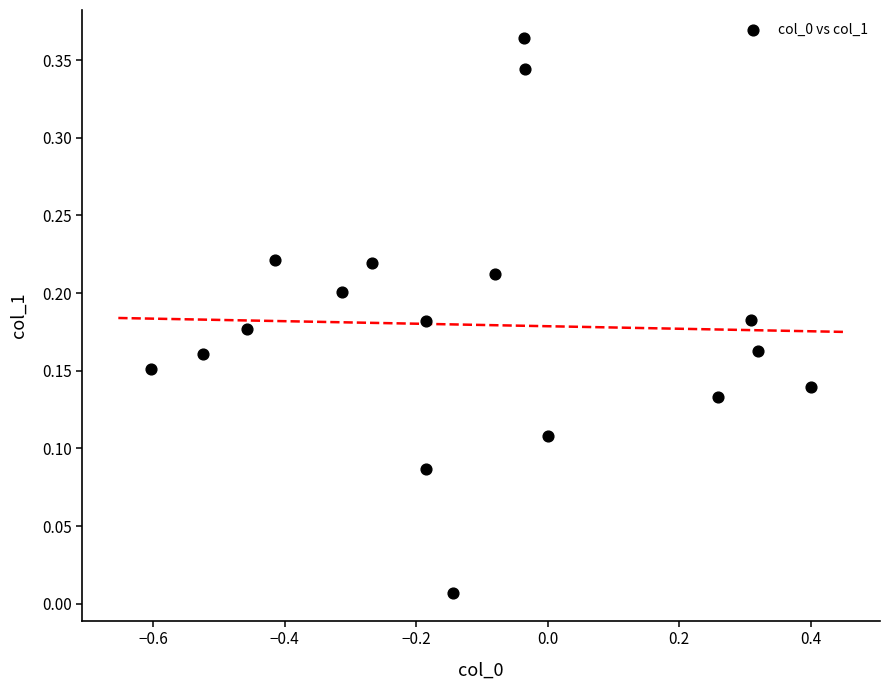

What is the range of X values (max minus min)?

1.0